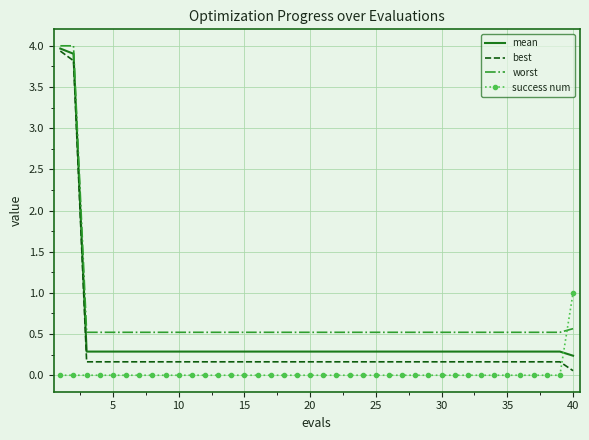

List the series in order of their overall mean, lowest first.

success num, best, mean, worst